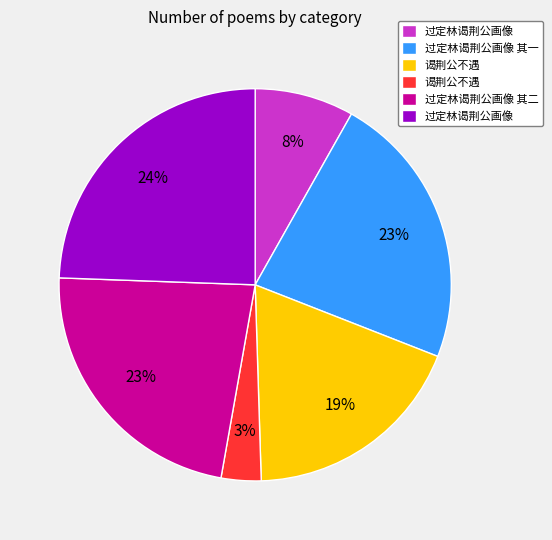

To the nearest percent, what is the difference between the largest and smallest slice percentages?

21%